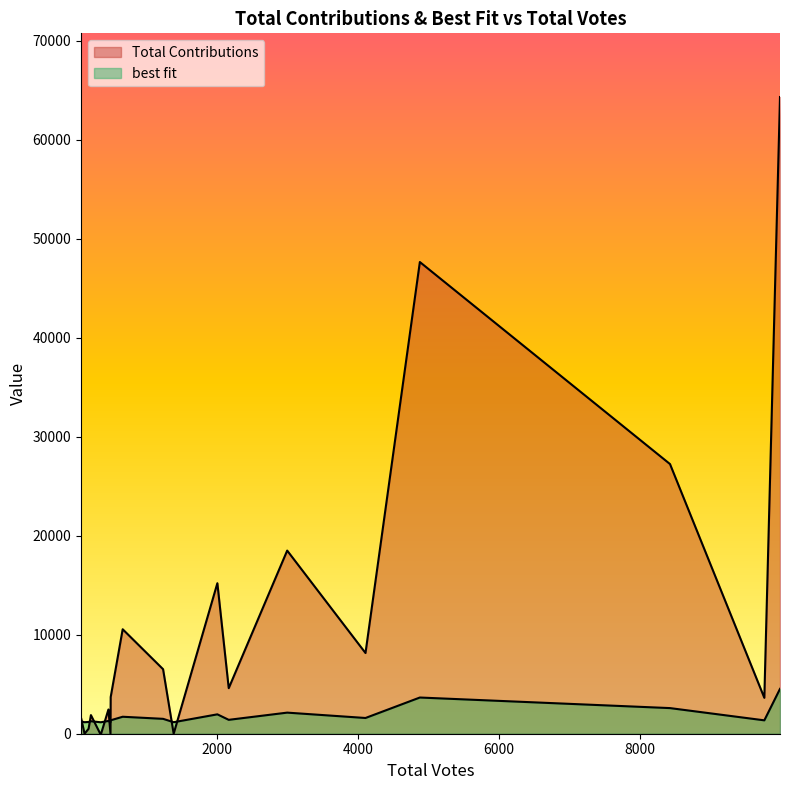

How many lines are shown in the chart?

2